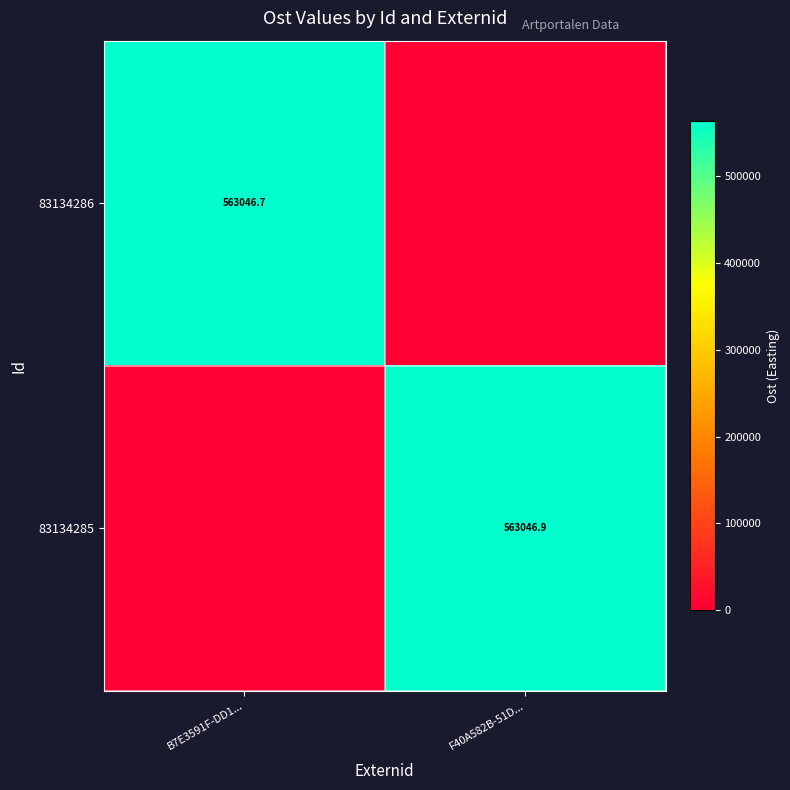

True or false: 83134286 has a value of 773103.2 at B7E3591F-DD1....

False